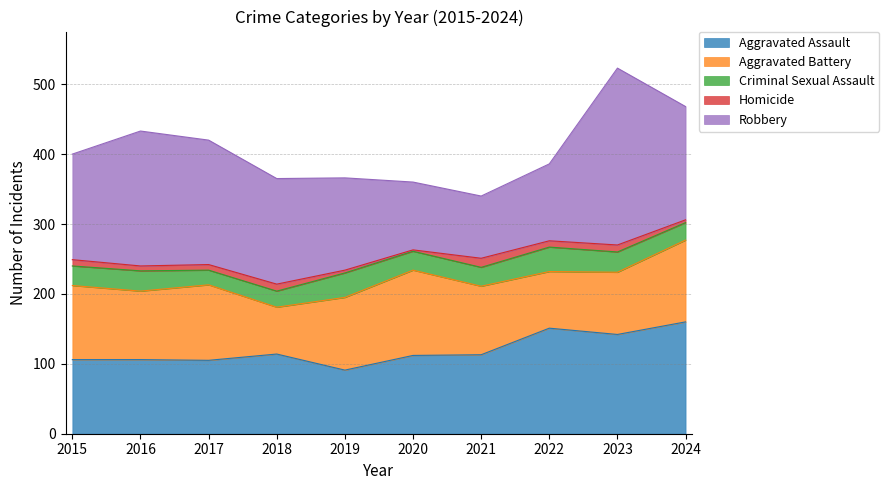

What is the sum of the Aggravated Assault values at 2024 and 2020?

272